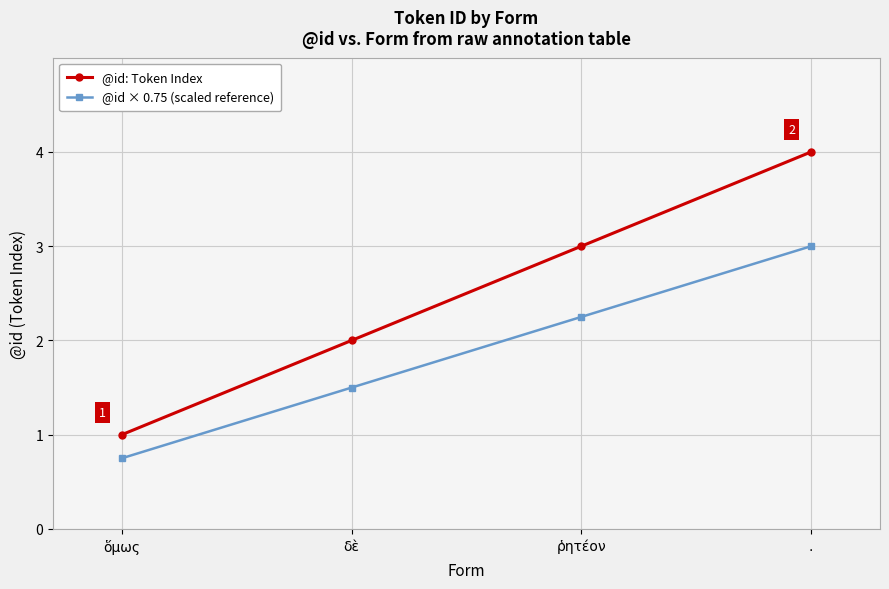

Where is @id: Token Index nearest to the value 2?

δὲ